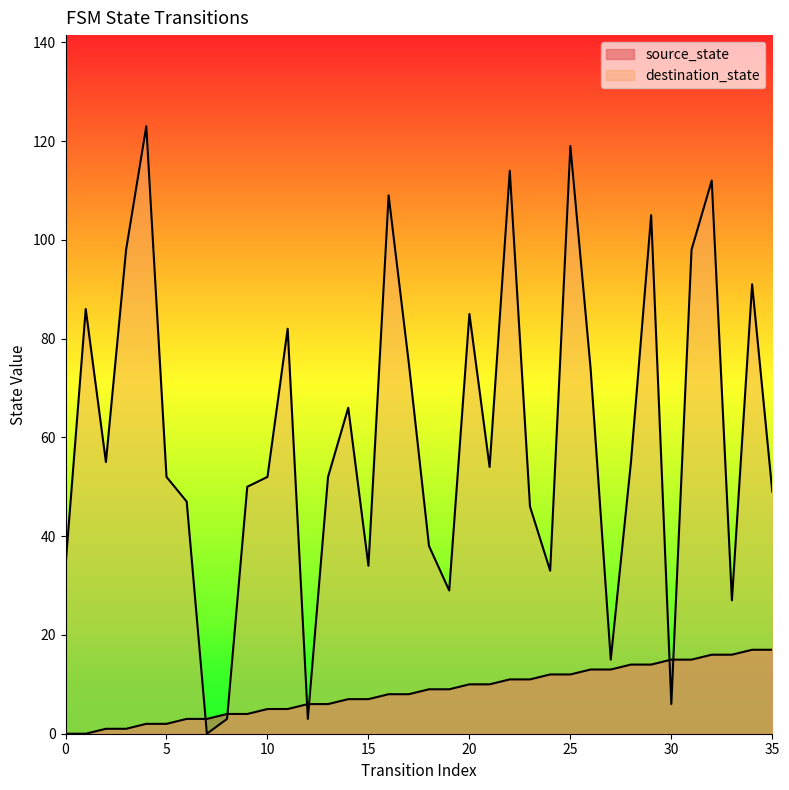

At which category is the sum across all series the highest?

25